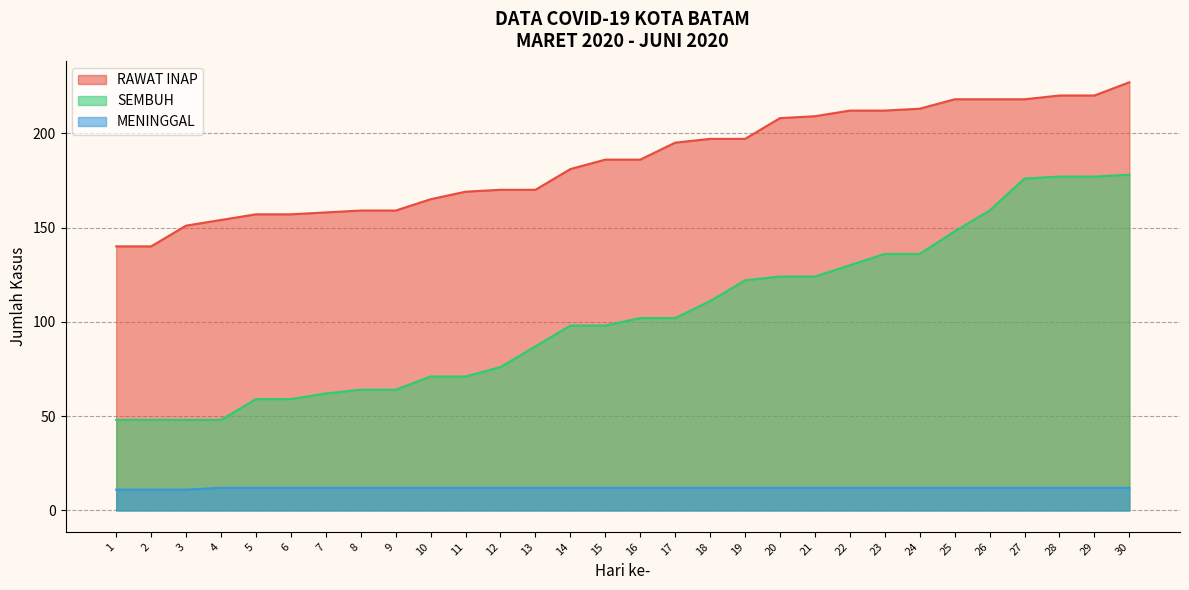

What is the value of the SEMBUH point at the 8th from the left?

64